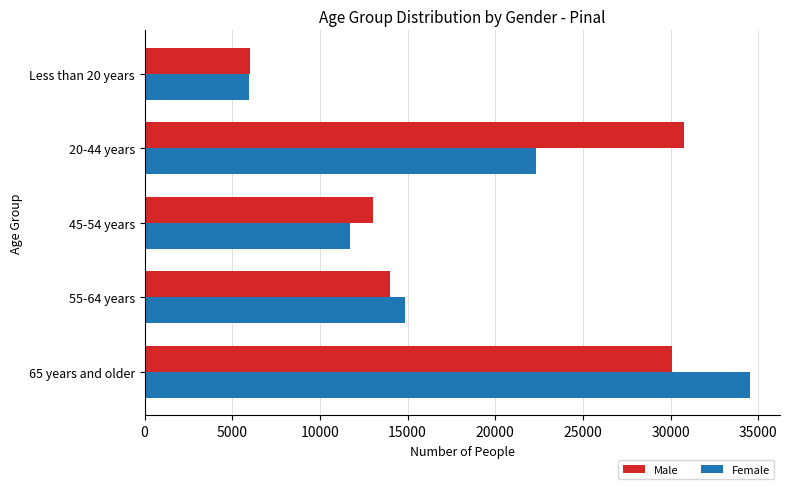

What is the total value across all series at 55-64 years?

28859